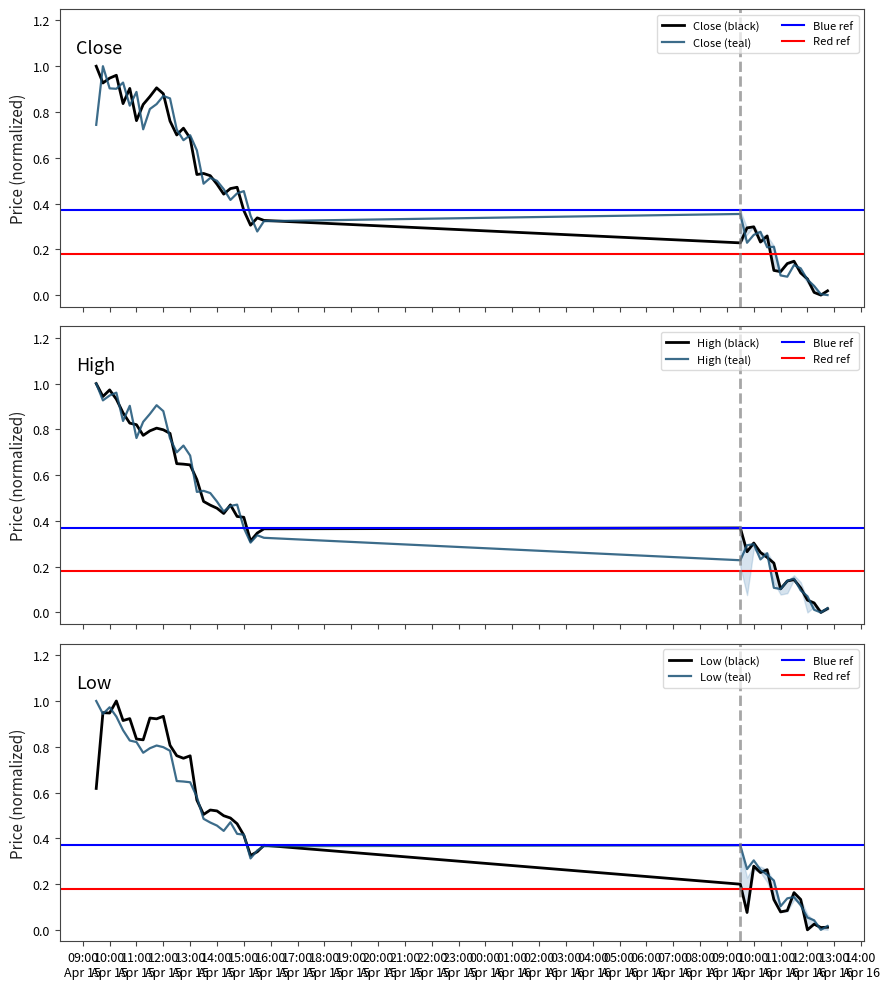

What is the average value of the Low series?

0.5